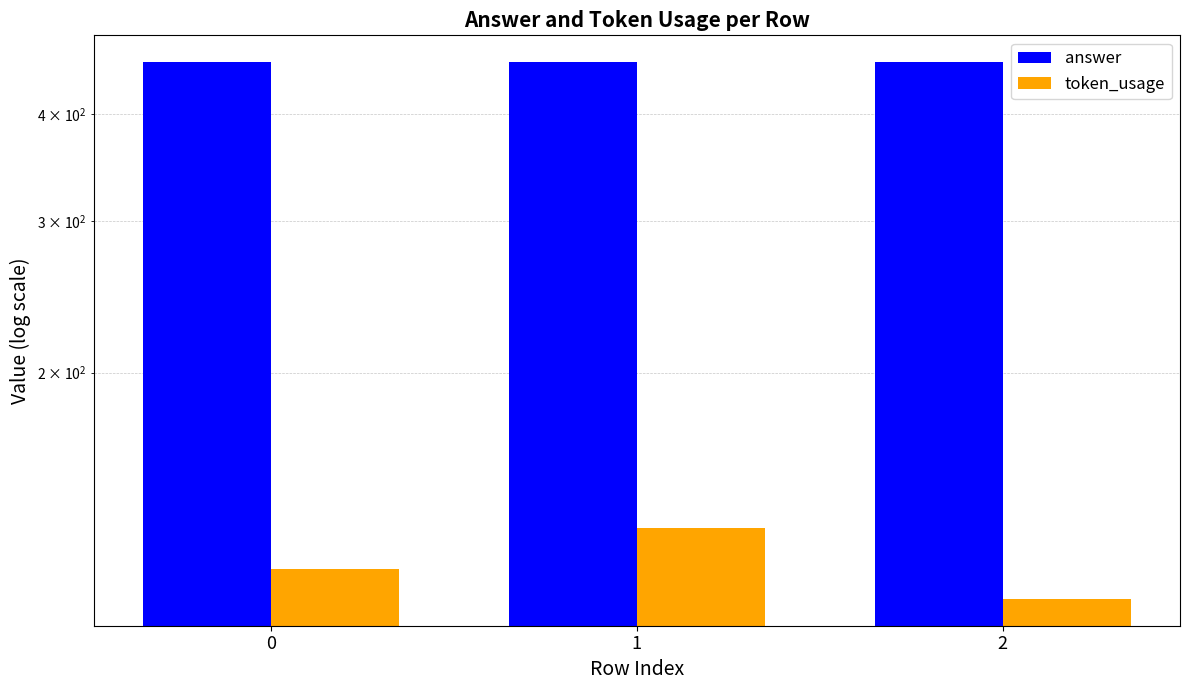

Is it true that answer equals 460 at 0?

True